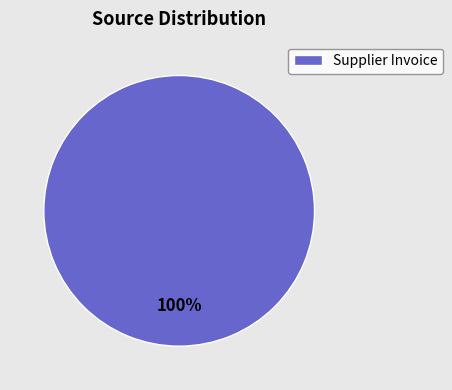

Is there a majority slice in this chart?

Yes